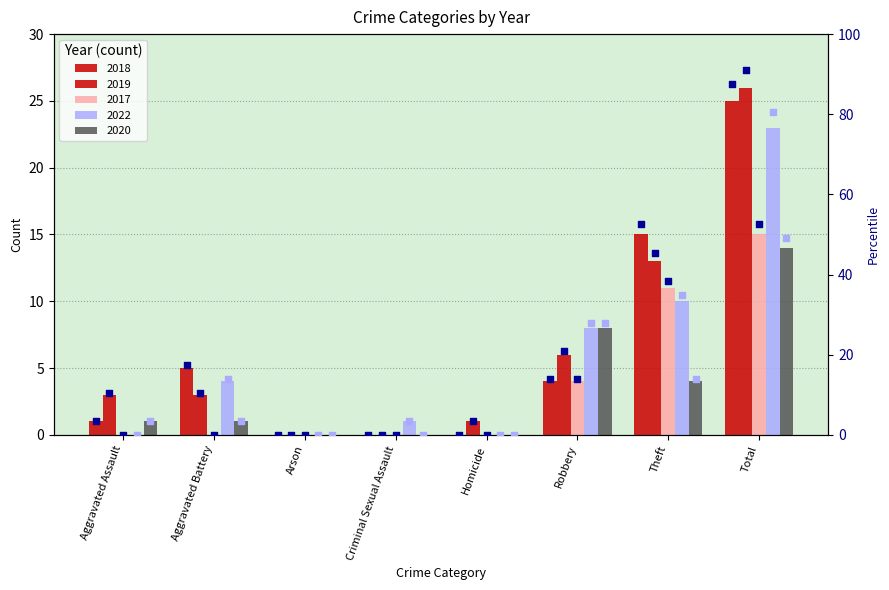

Which series has the largest total across all categories?

rank 2019